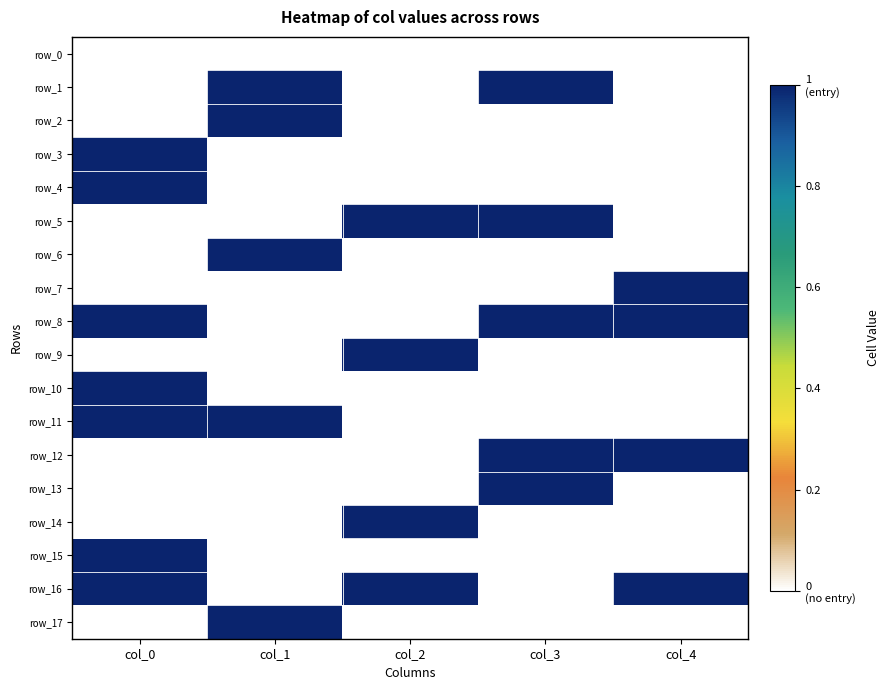

Between col_1 and col_2, which series saw the biggest shift?

row_1